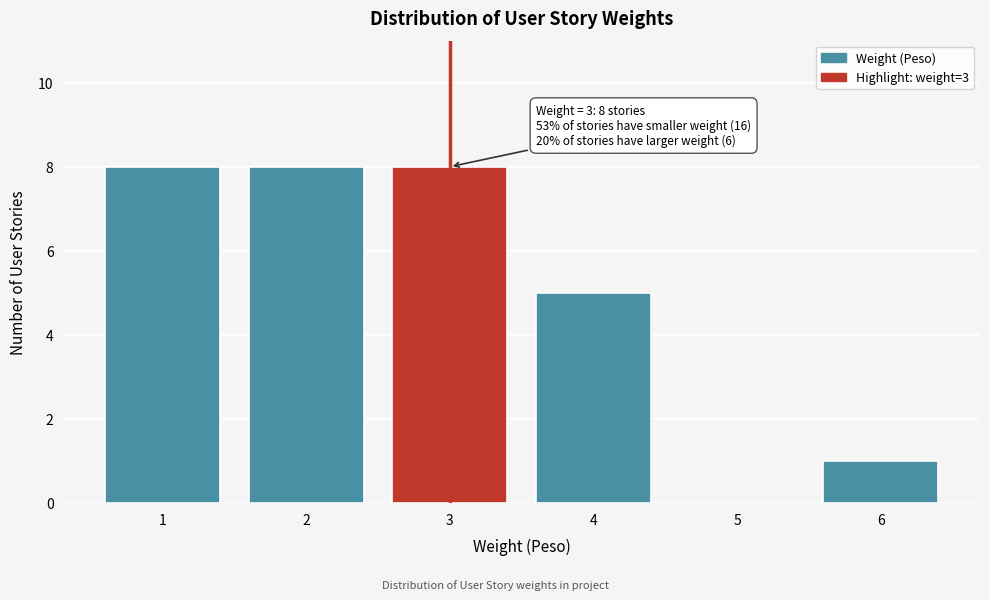

Reading left to right, list all the values displayed in this chart.

1=8	2=8	3=8	4=5	5=0	6=1